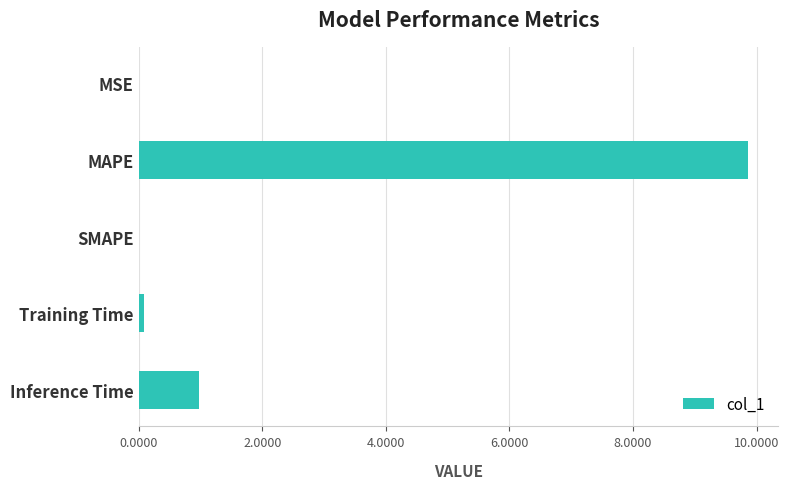

What is the average value?

2.2